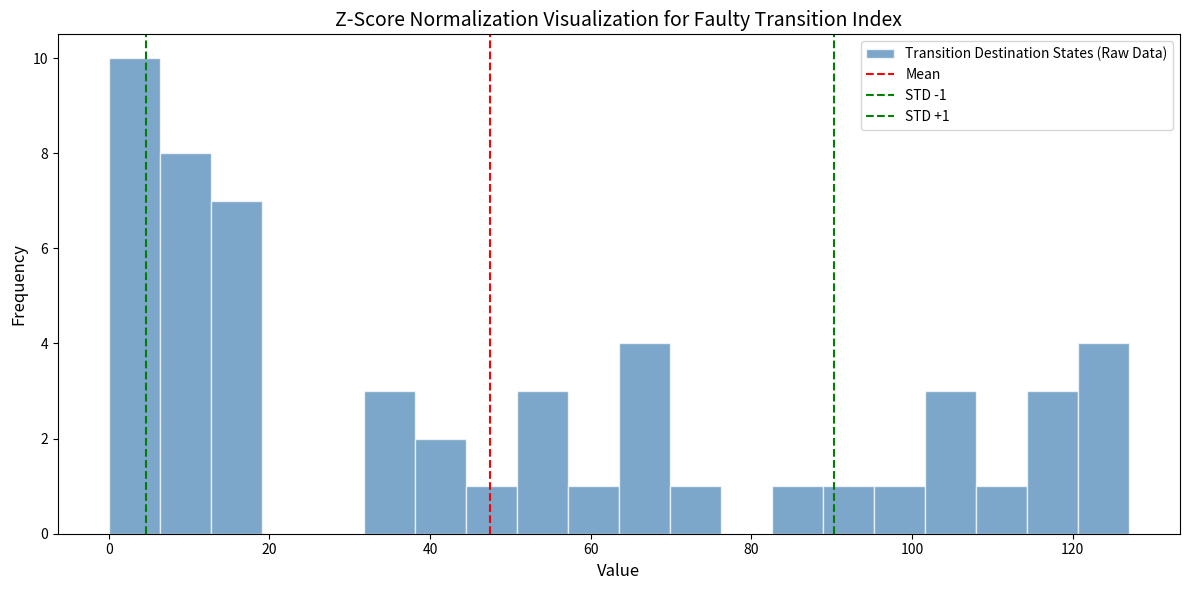

Around what value on the x-axis is the tallest bar? Give the approximate position of its centre, as read against the axis.

4